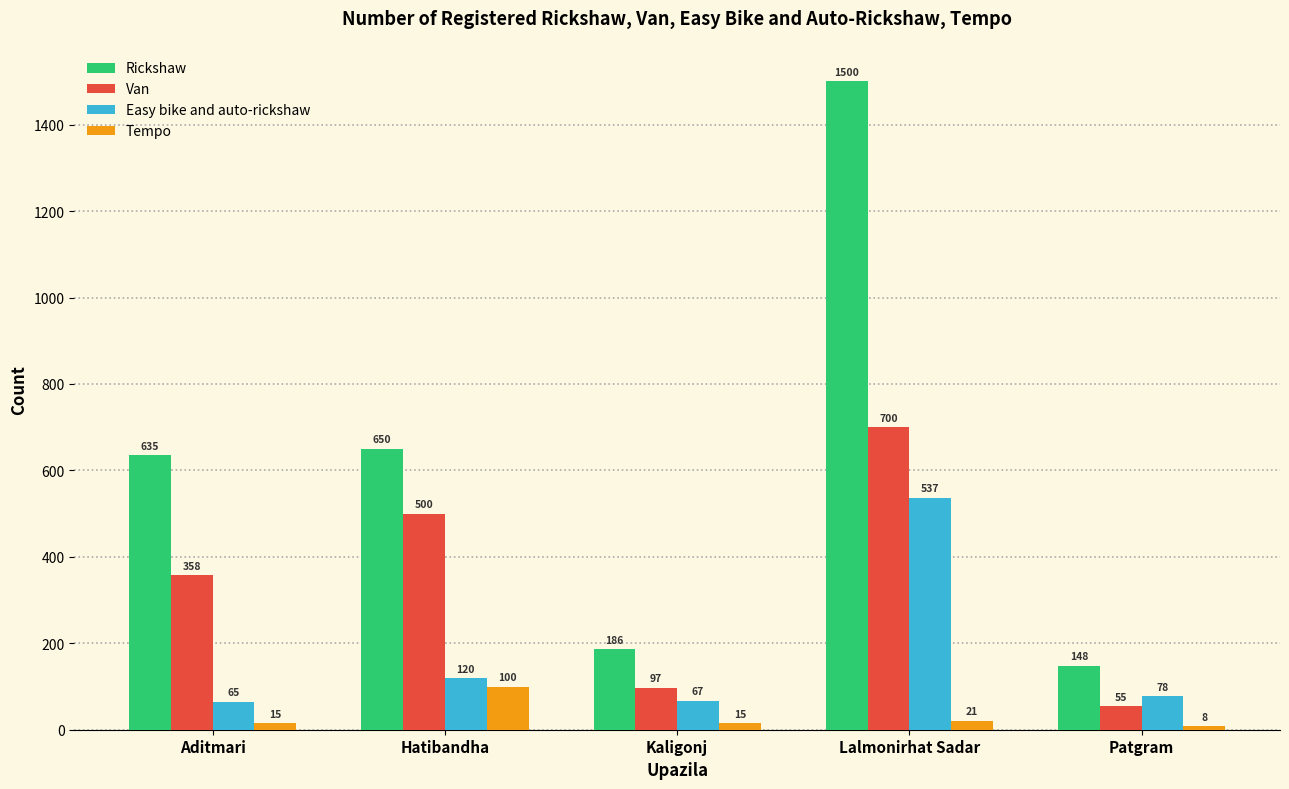

What is the label of the 4th bar from the right?

Hatibandha